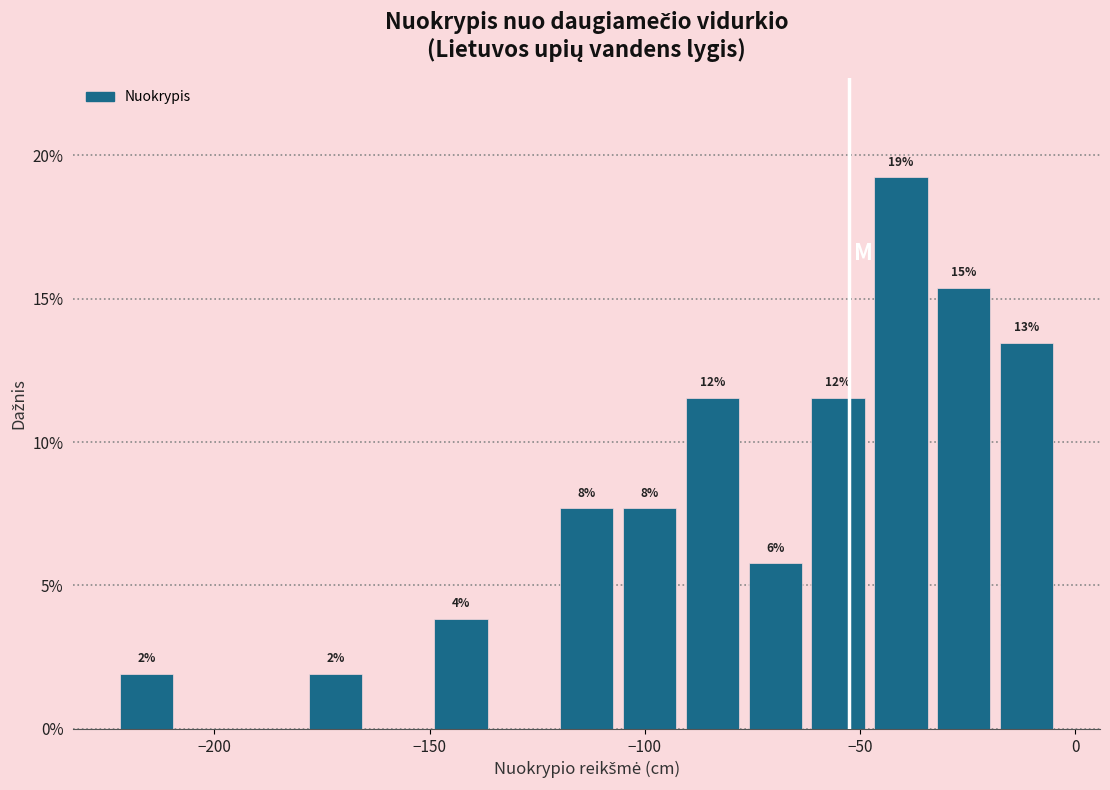

Read against the x-axis, roughly where is the centre of the tallest bar?

-40